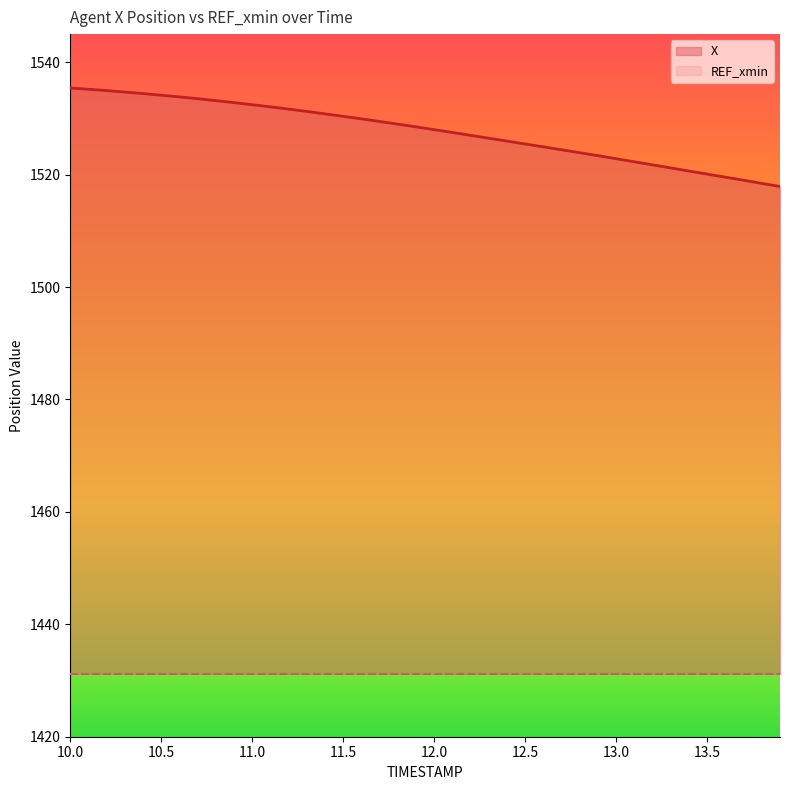

What value does the data have at 10.7?

1533.5